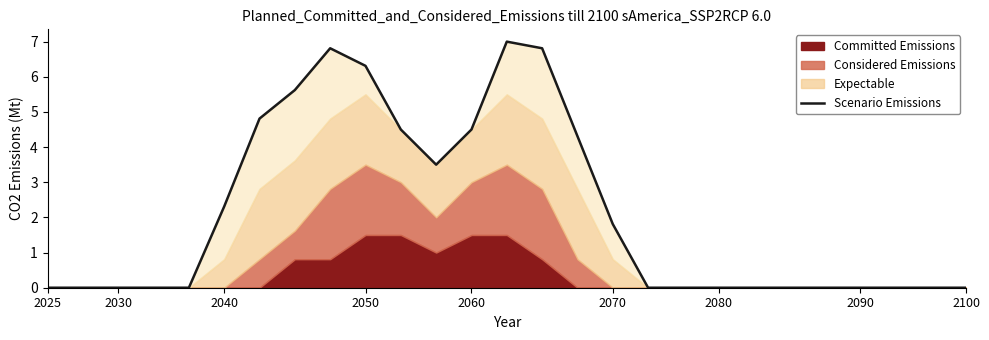

Where is the first local minimum?

11